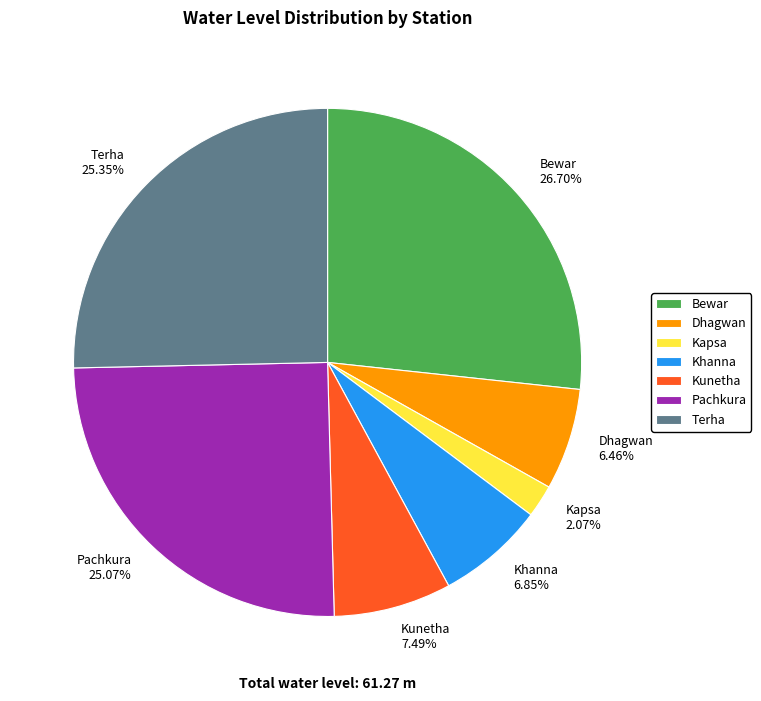

Approximately how many times larger is the value at Kunetha 7.49% compared to Khanna 6.85%?

1.1